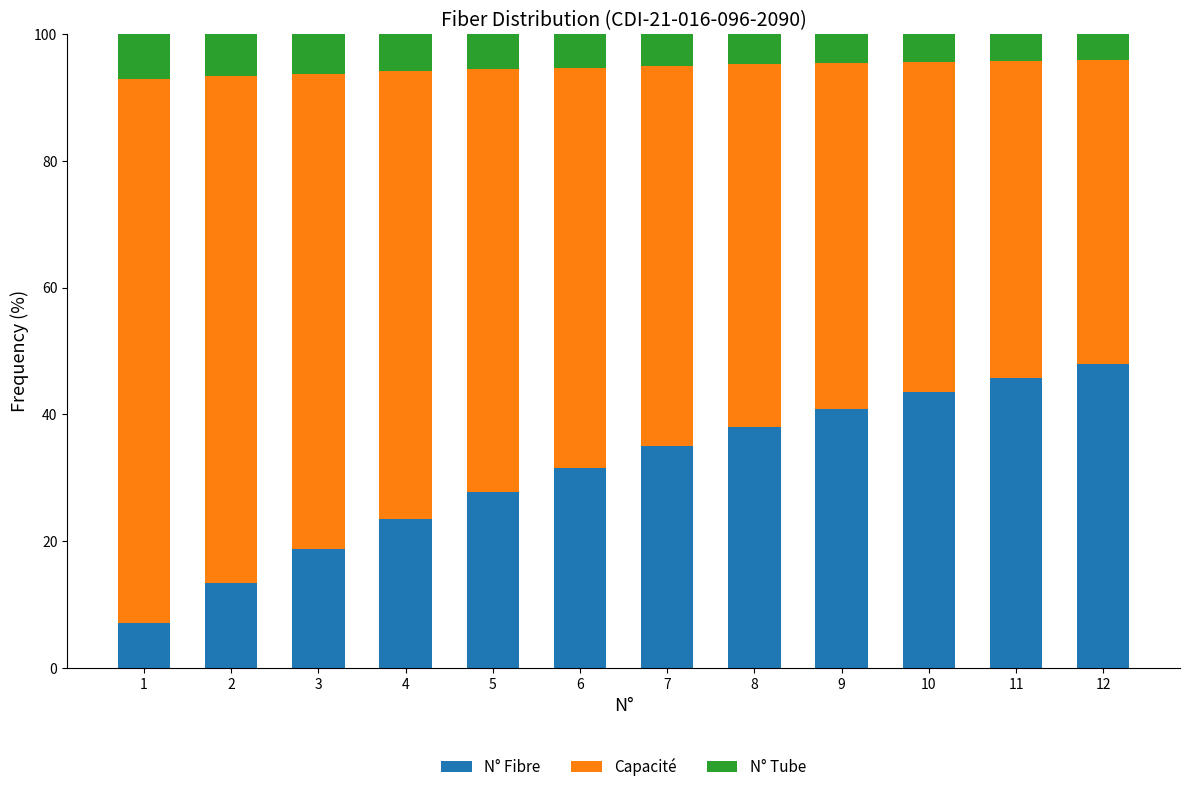

Is it true that N° Fibre equals 43.5 at 10?

True